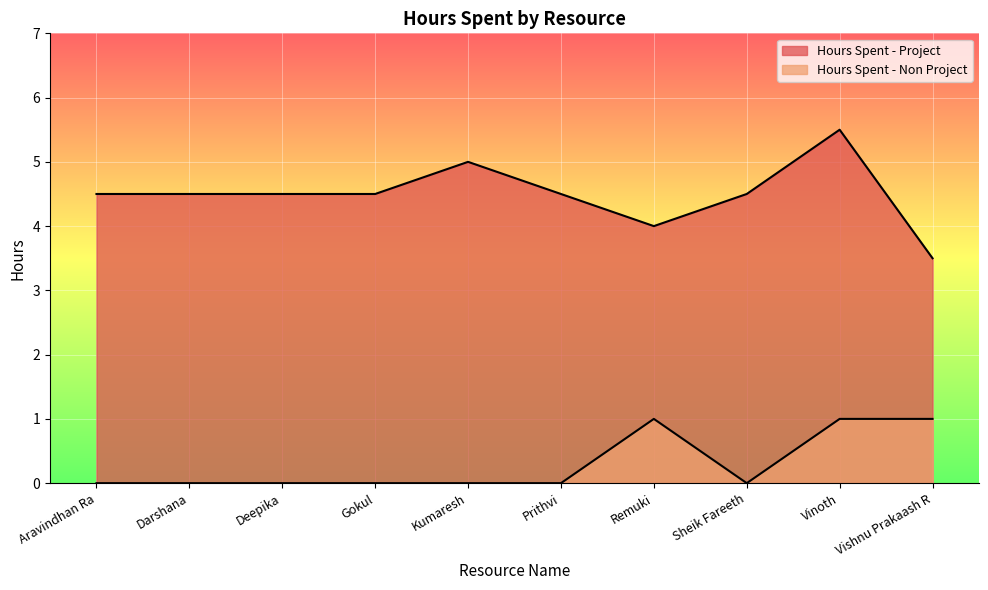

Which category has the highest value in the Hours Spent - Non Project series?

Remuki